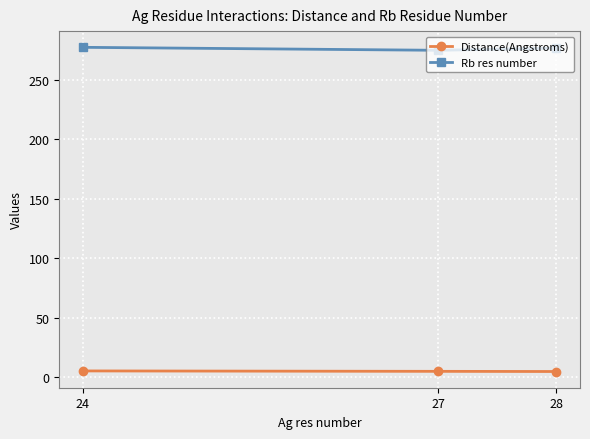

Rank the series by their maximum value, from lowest to highest.

Distance(Angstroms), Rb res number